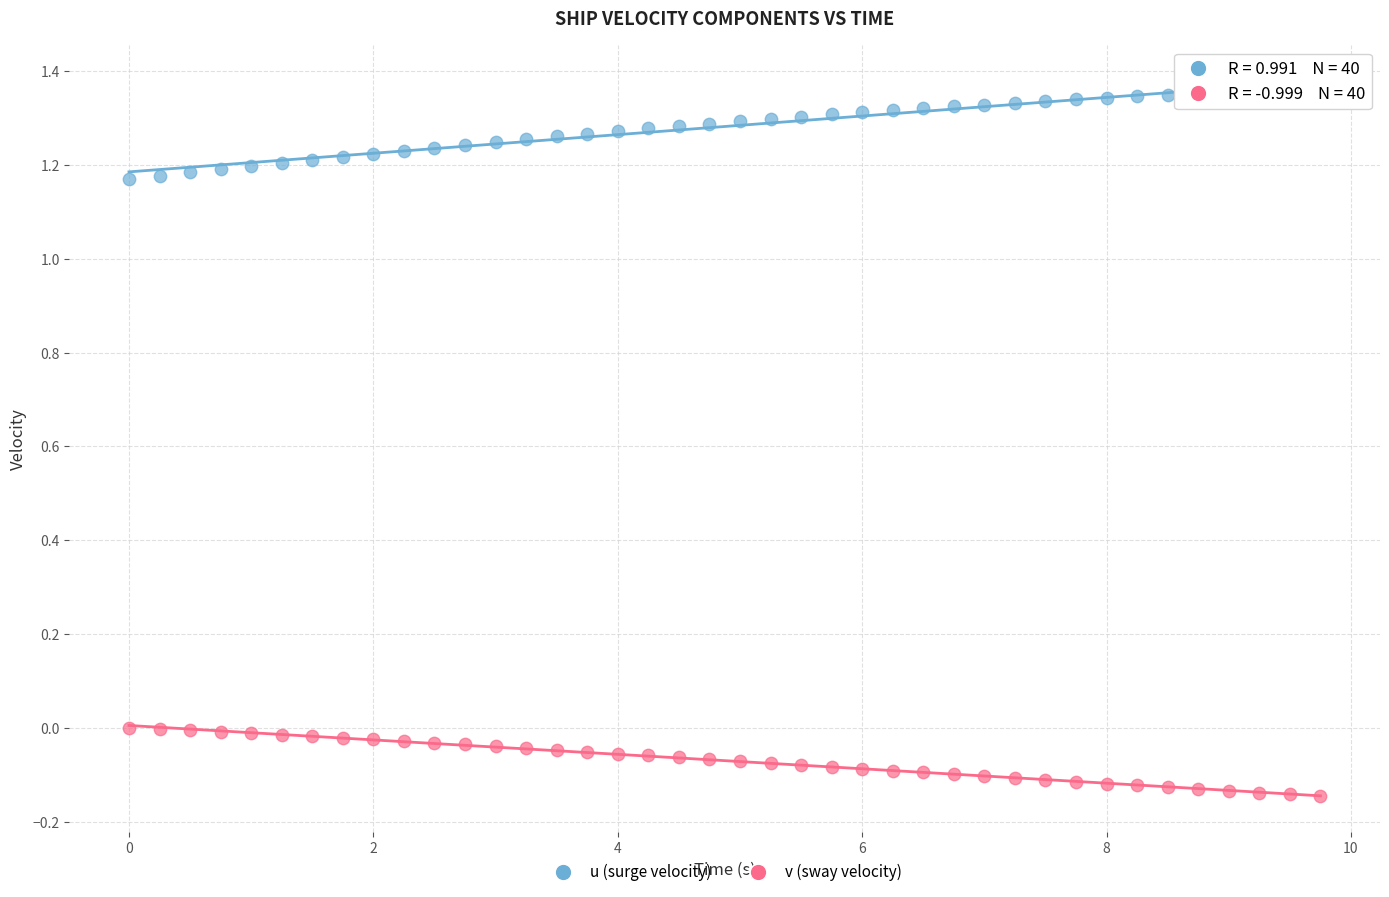

What are all the series names shown in the legend?

u (surge velocity), v (sway velocity)